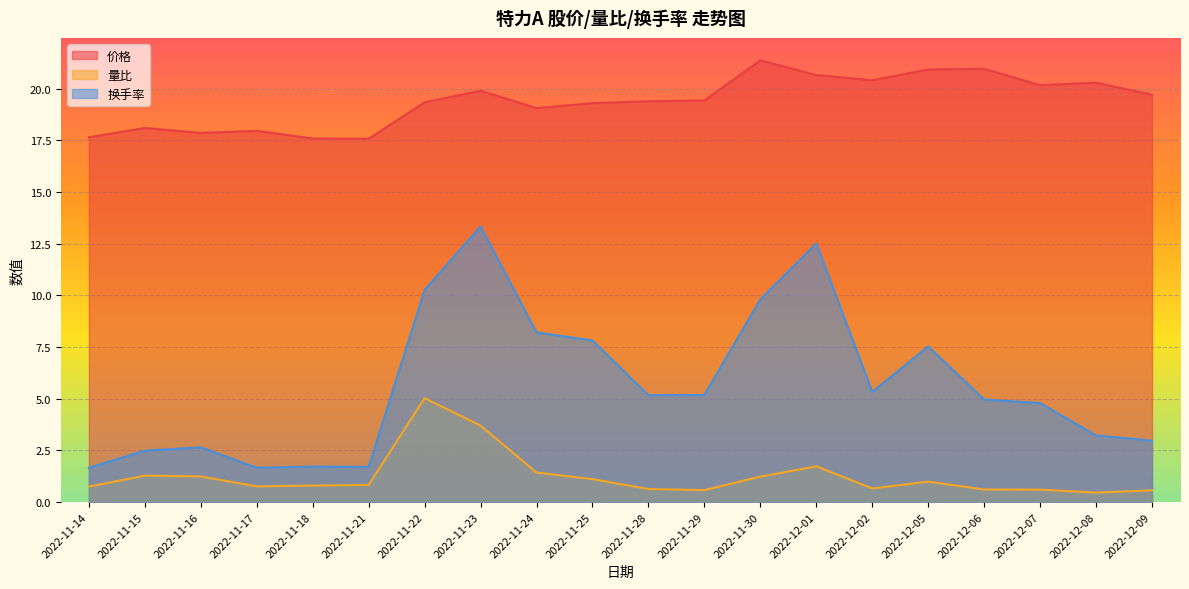

True or false: 价格 has more than 1 interior local peaks.

True